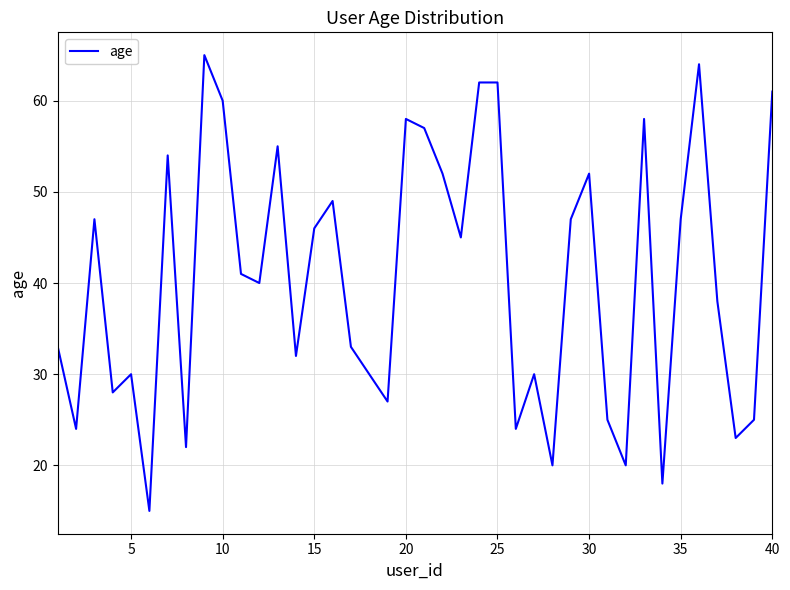

What is the smallest value displayed?

15